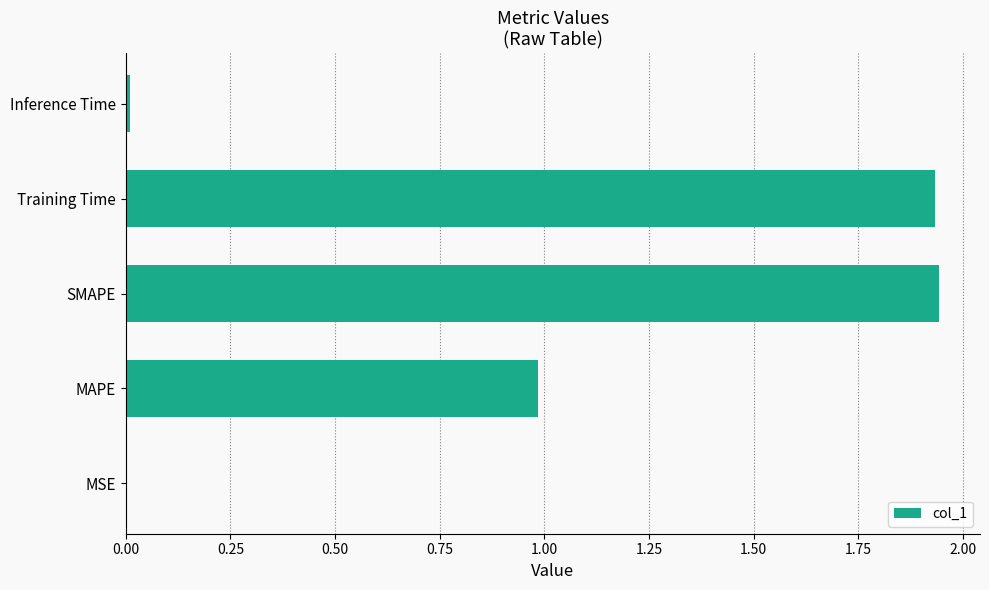

Is it true that the value at MSE is 0.0?

True